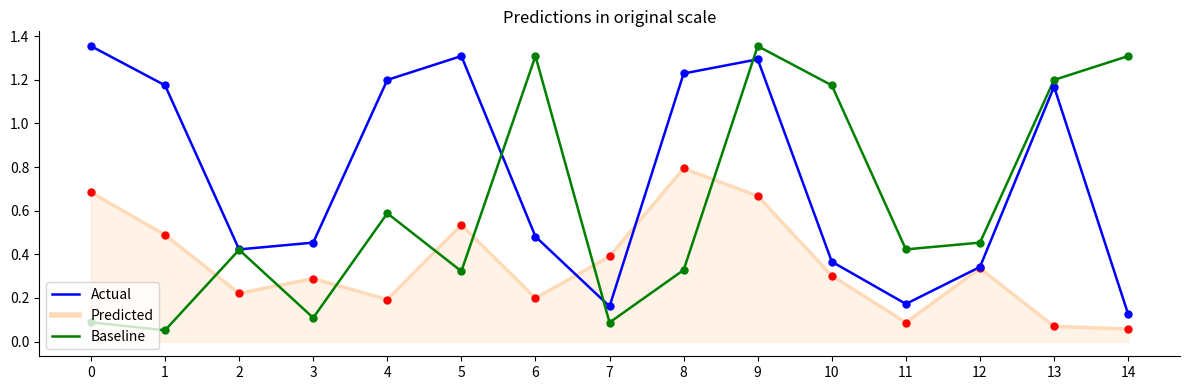

In Baseline, how many points are lower than both neighbors (excluding endpoints)?

5